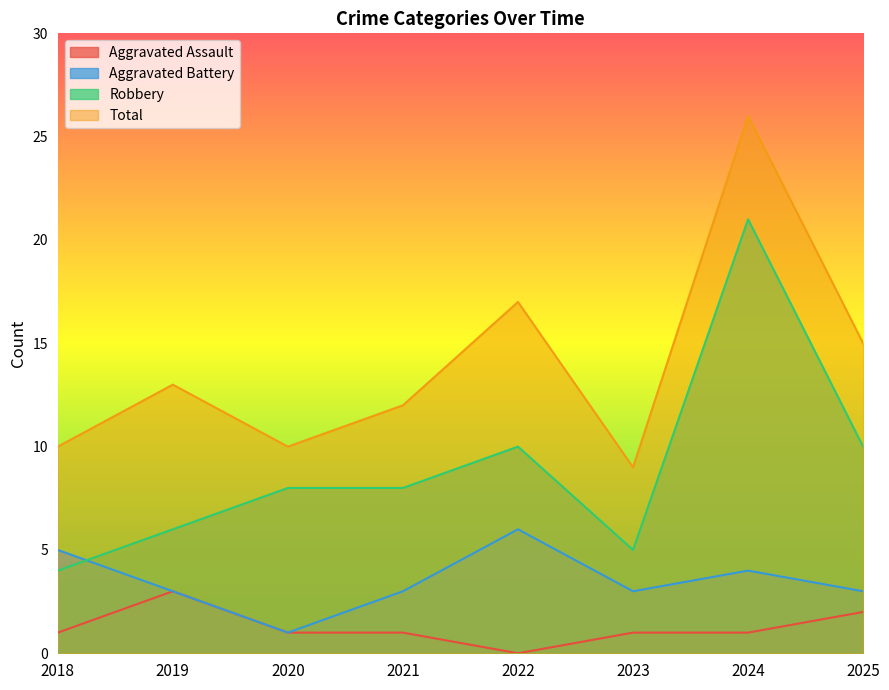

What is the difference between the highest and lowest values at 2018?

9